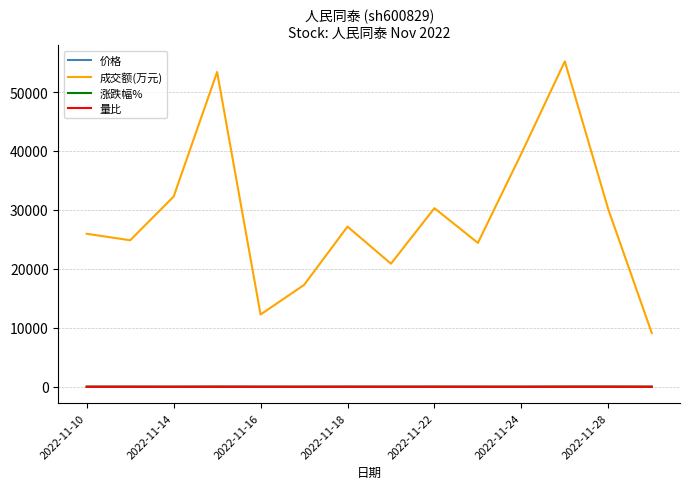

Which series has the widest spread of values?

成交额(万元)